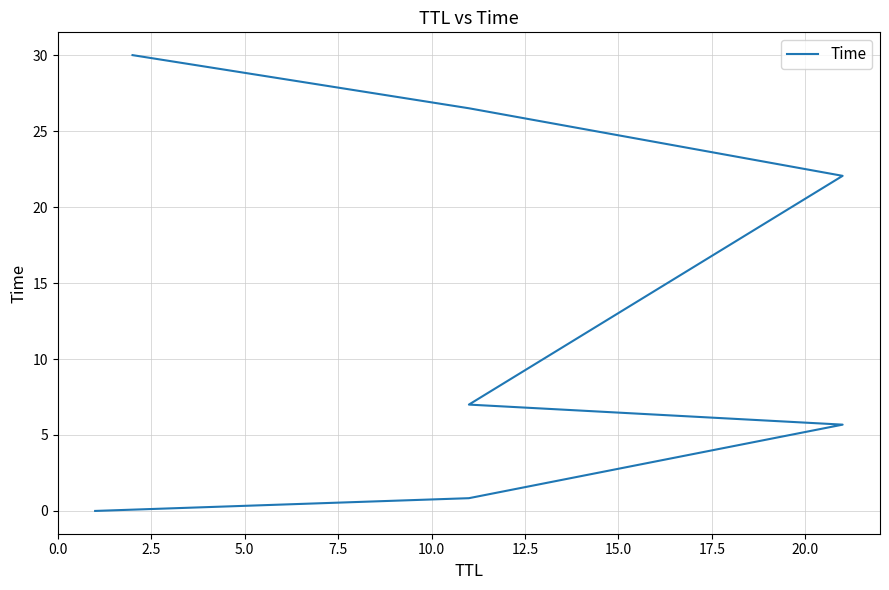

What is the average value?

13.2